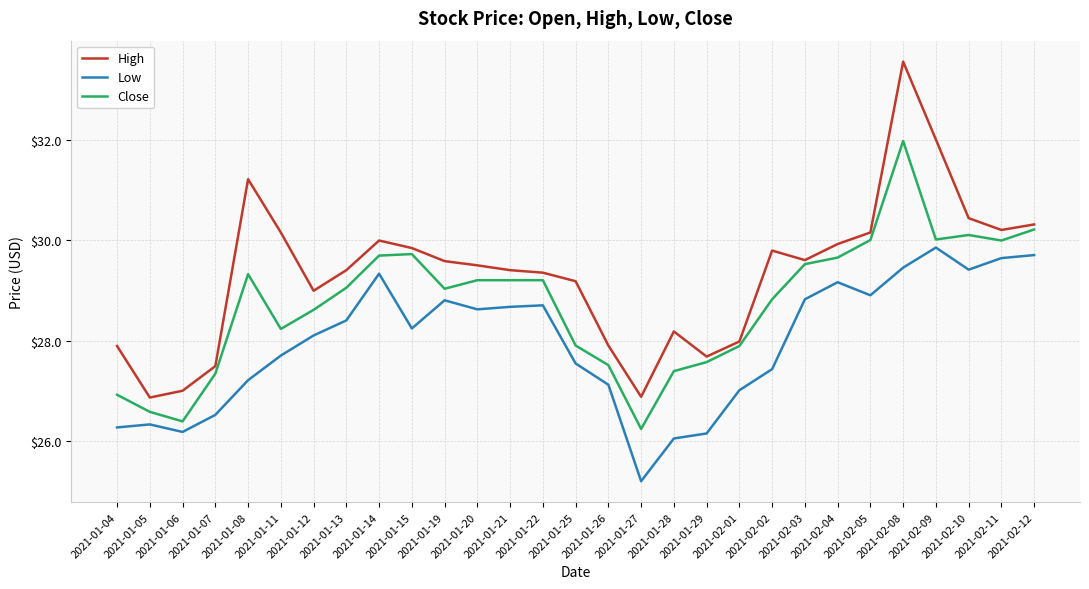

What is the lowest value of the Close series?

26.2